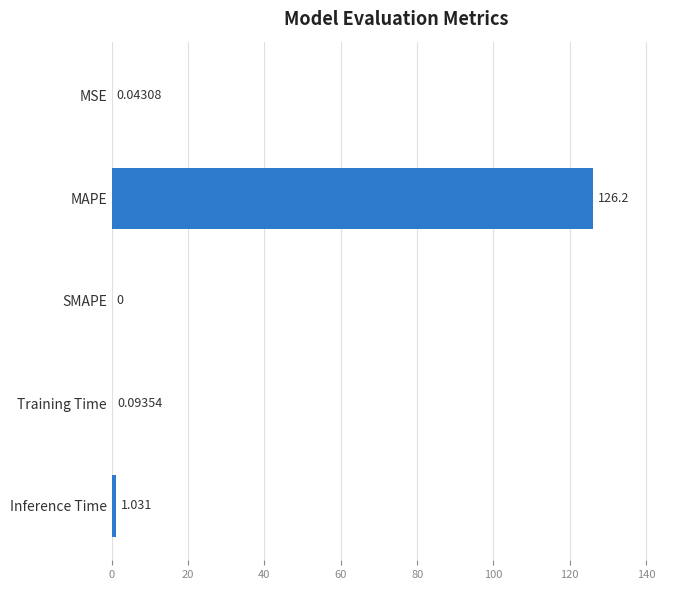

Where is the data nearest to the value 63?

Inference Time